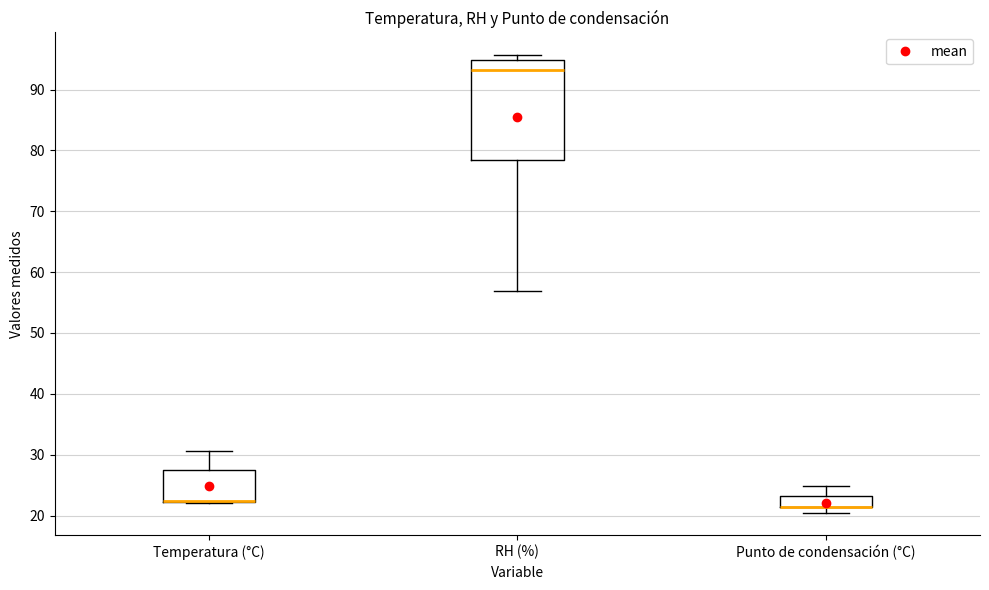

Reading left to right, read every box against the y-axis: the position of its median line, the range the box covers, and the ends of its whiskers. The values are not printed on the chart, so give them approximately, as read against the axis.

Temperatura (°C): median 22 (drawn on the box's lower edge), box 22 to 28, whiskers 22 to 31
RH (%): median 93, box 78 to 95, whiskers 57 to 96
Punto de condensación (°C): median 21 (drawn on the box's lower edge), box 21 to 23, whiskers 20 to 25